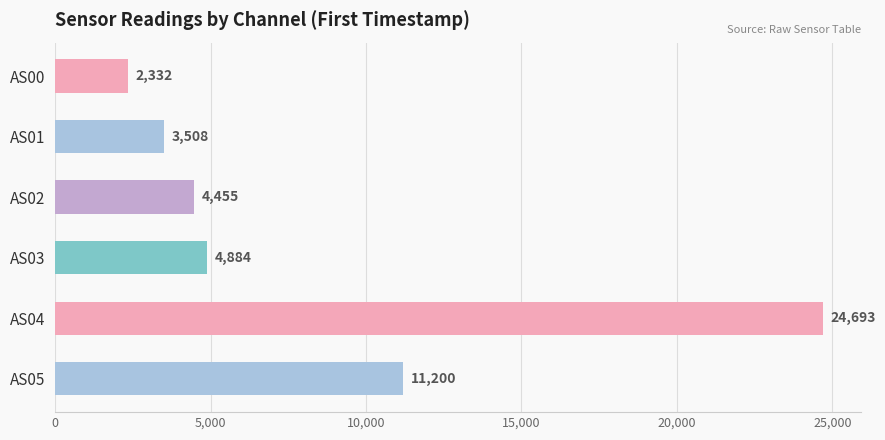

What are all the series names shown in the legend?

AS00, AS01, AS02, AS03, AS04, AS05